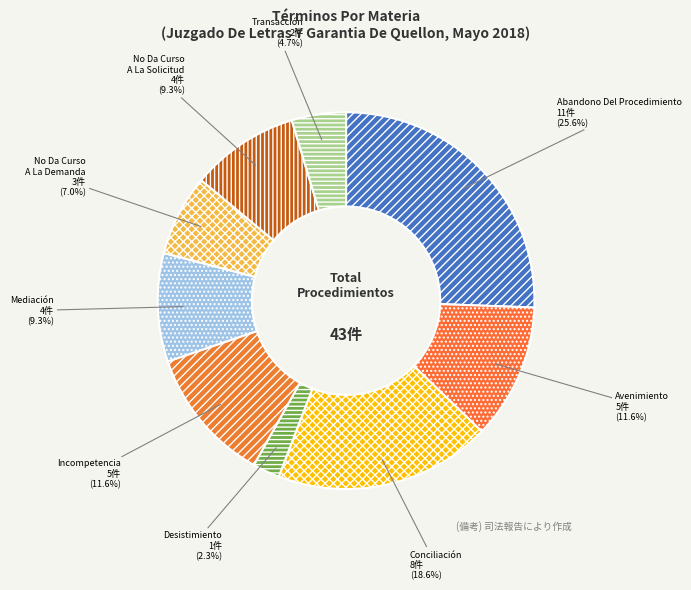

To the nearest percent, what portion does Mediación represent?

9%